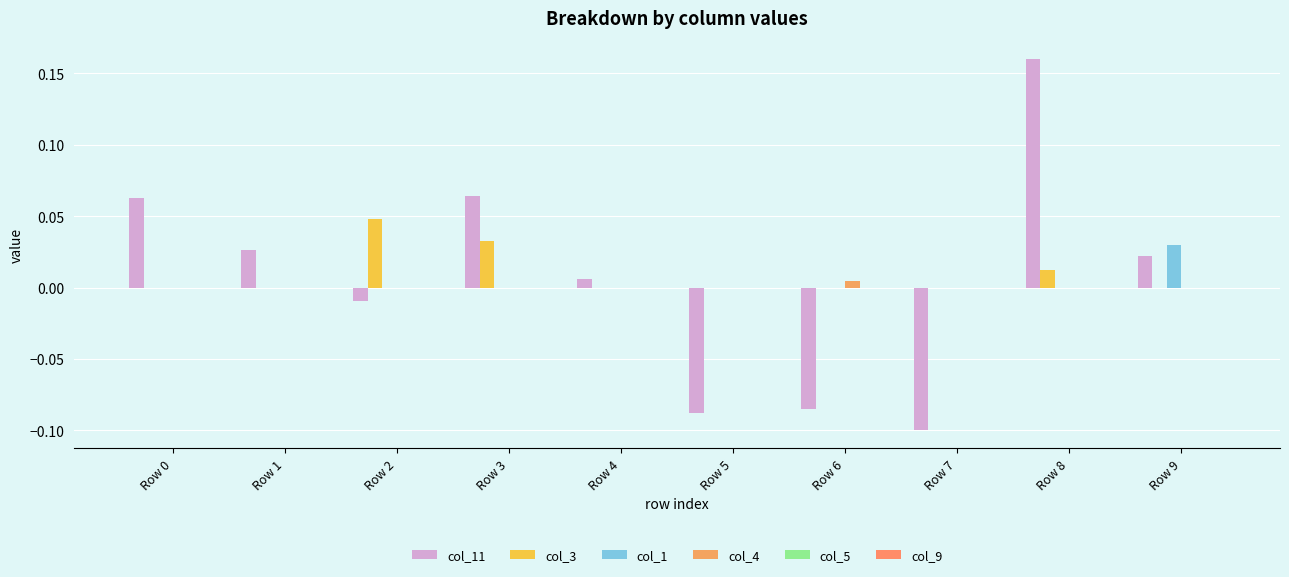

Reading right to left, what are all the values shown in this chart?

col_11: Row 9=0.0	Row 8=0.2	Row 7=-0.1	Row 6=-0.1	Row 5=-0.1	Row 4=0.0	Row 3=0.1	Row 2=-0.0	Row 1=0.0	Row 0=0.1
col_3: Row 9=0.0	Row 8=0.0	Row 7=0.0	Row 6=0.0	Row 5=0.0	Row 4=0.0	Row 3=0.0	Row 2=0.0	Row 1=0.0	Row 0=0.0
col_1: Row 9=0.0	Row 8=0.0	Row 7=0.0	Row 6=0.0	Row 5=0.0	Row 4=0.0	Row 3=0.0	Row 2=0.0	Row 1=0.0	Row 0=0.0
col_4: Row 9=0.0	Row 8=0.0	Row 7=0.0	Row 6=0.0	Row 5=0.0	Row 4=0.0	Row 3=0.0	Row 2=0.0	Row 1=0.0	Row 0=0.0
col_5: Row 9=0.0	Row 8=0.0	Row 7=0.0	Row 6=0.0	Row 5=0.0	Row 4=0.0	Row 3=0.0	Row 2=0.0	Row 1=0.0	Row 0=0.0
col_9: Row 9=0.0	Row 8=0.0	Row 7=0.0	Row 6=0.0	Row 5=0.0	Row 4=0.0	Row 3=0.0	Row 2=0.0	Row 1=0.0	Row 0=0.0